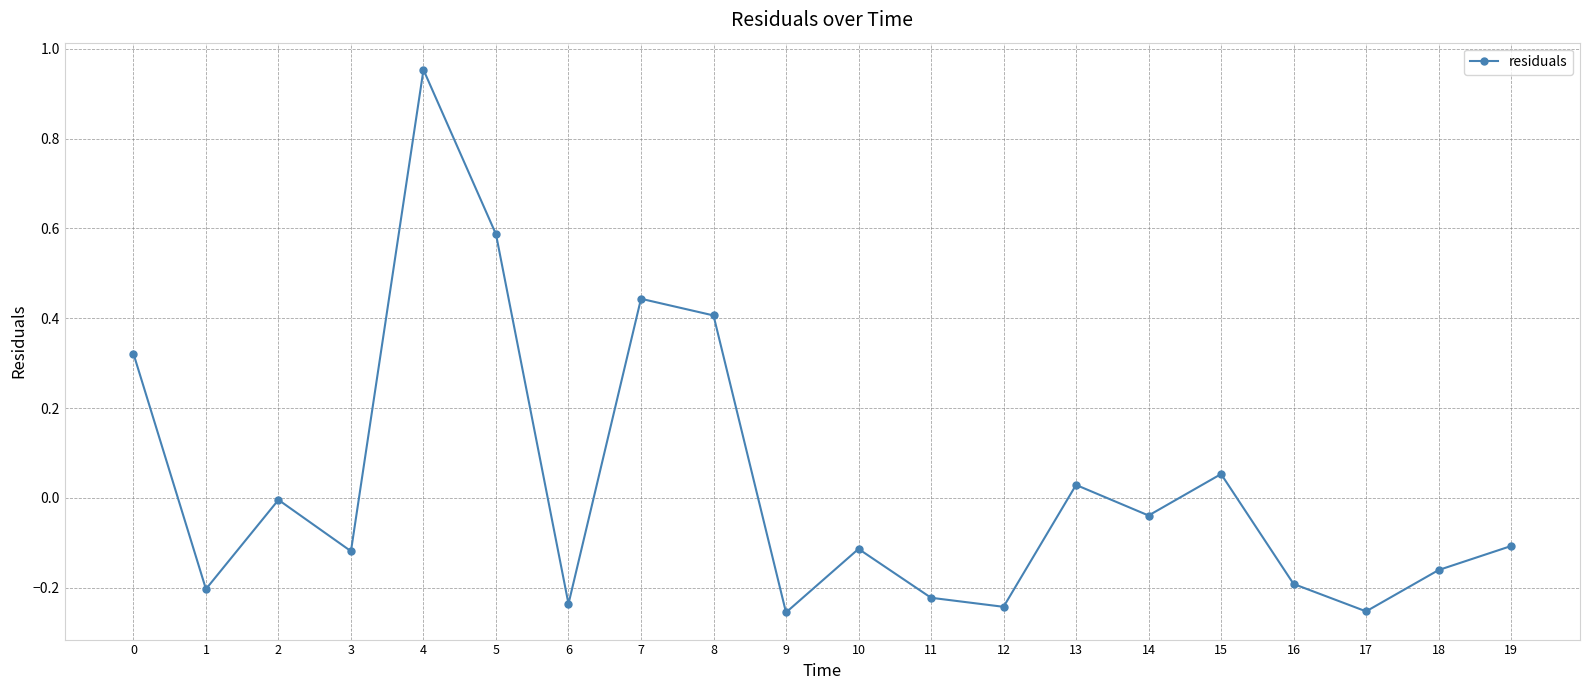

Is it true that the value at 1 is -0.3?

False